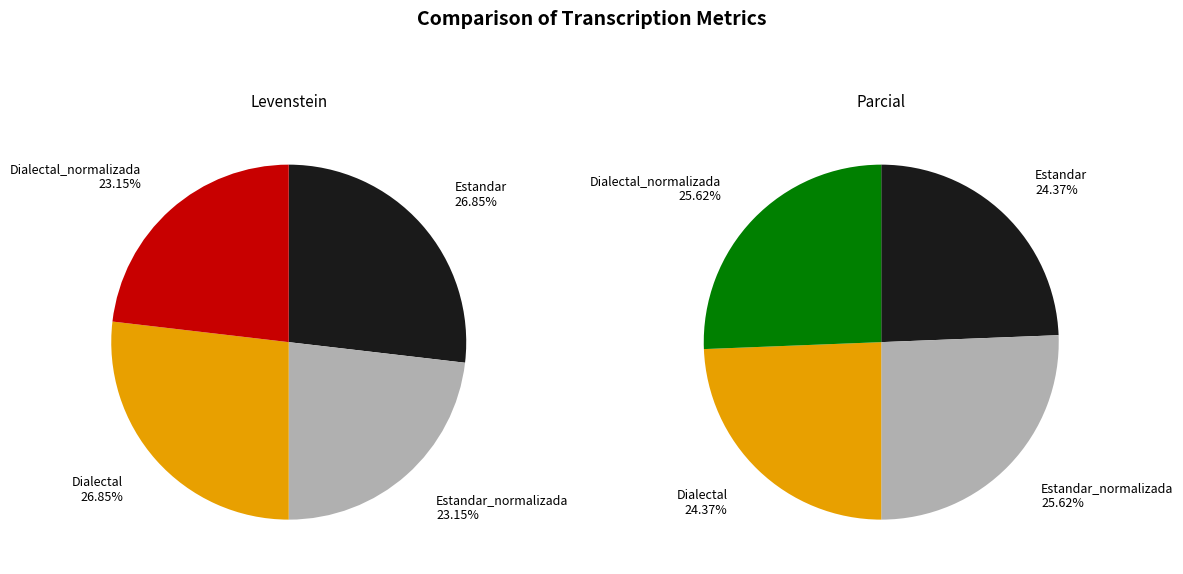

What percentage do Estandar and Estandar_normalizada together represent?

50.0%